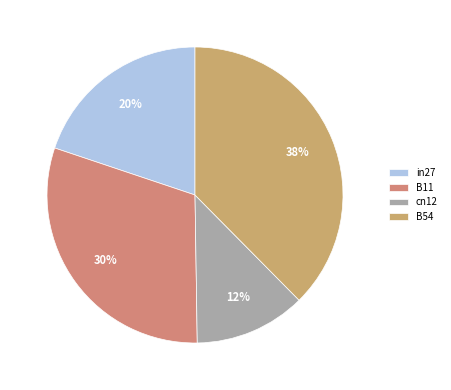

What is the smallest slice in the pie chart?

cn12